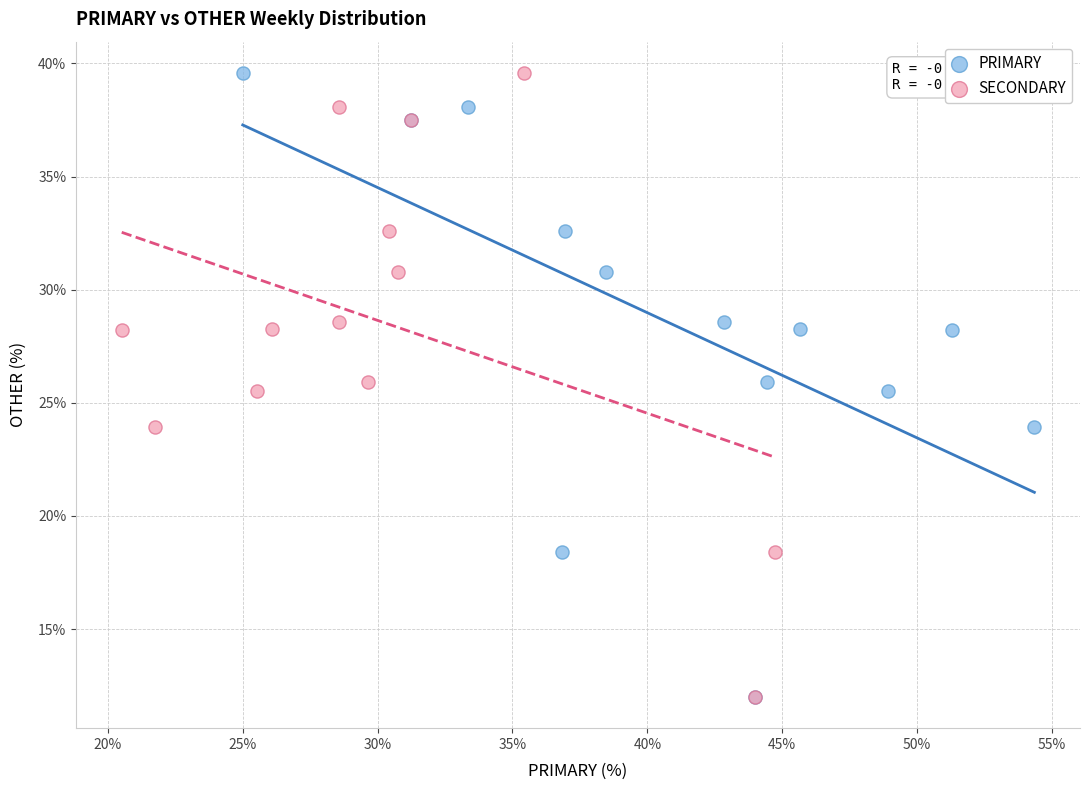

What are all the series names shown in the legend?

PRIMARY, SECONDARY